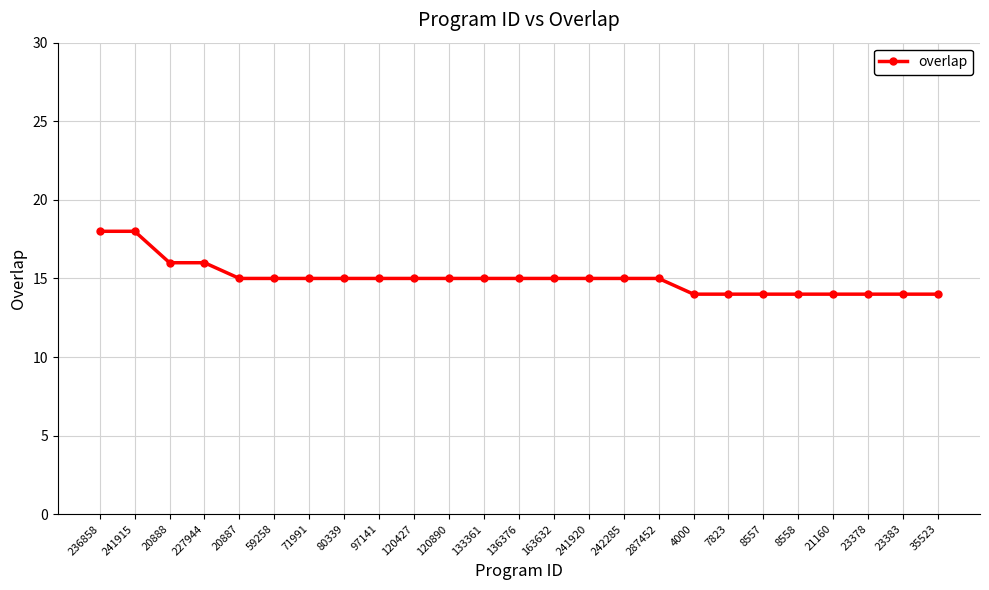

What is the ratio of the value at 23383 to the value at 133361?

0.9